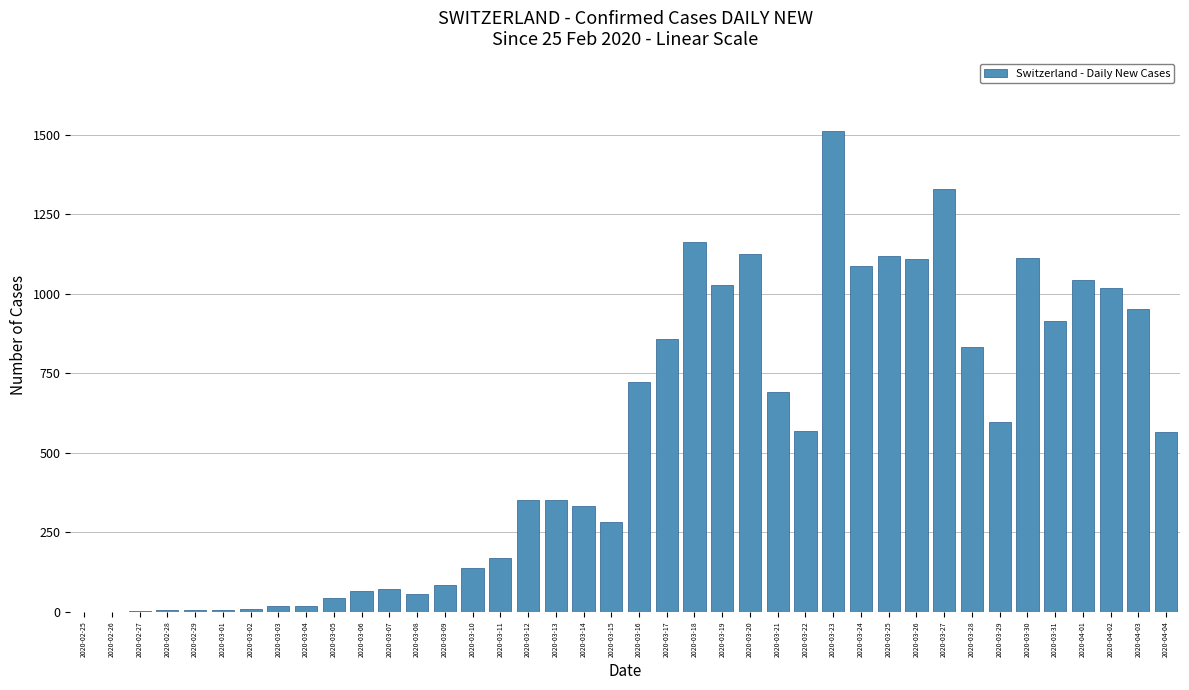

Approximately how many times larger is the value at 2020-03-23 compared to 2020-03-28?

1.8